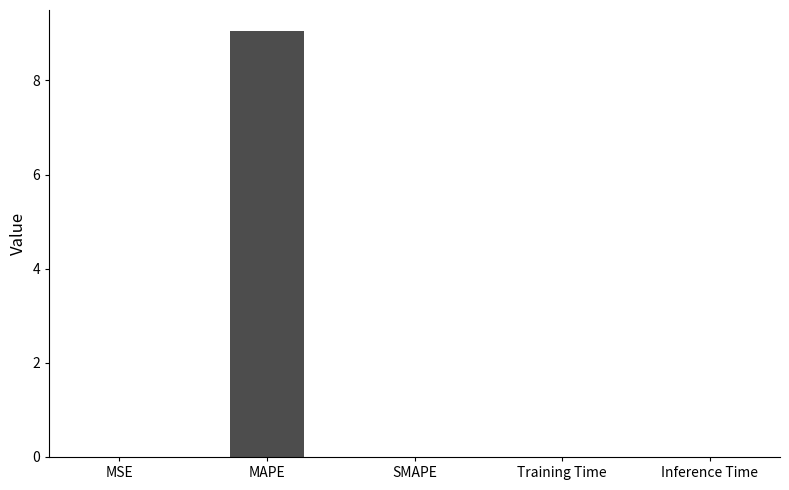

The value at SMAPE is 3.4. True or false?

False